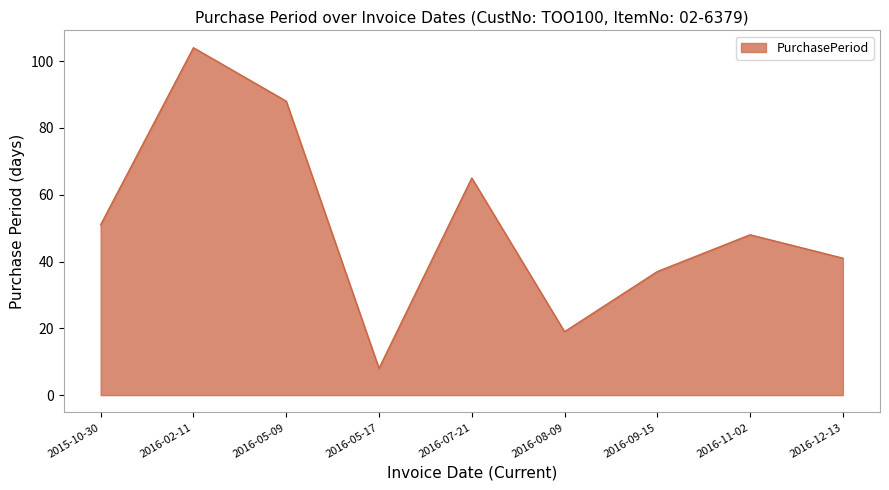

At which category does the data reach its first local peak?

2016-02-11